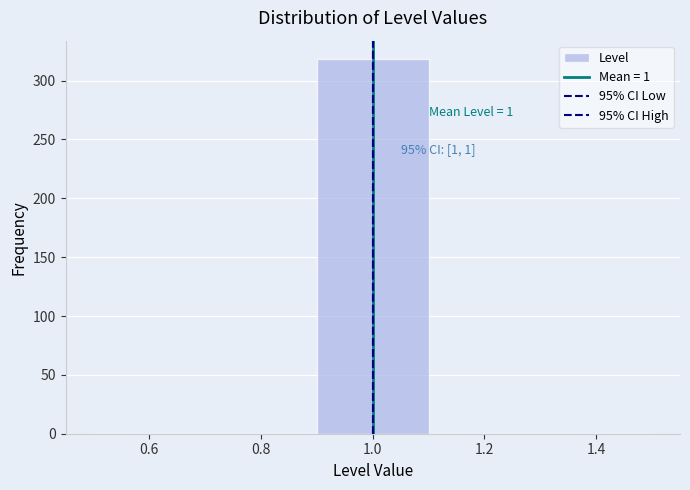

Which range on the x-axis has the tallest bar?

0.9 to 1.1